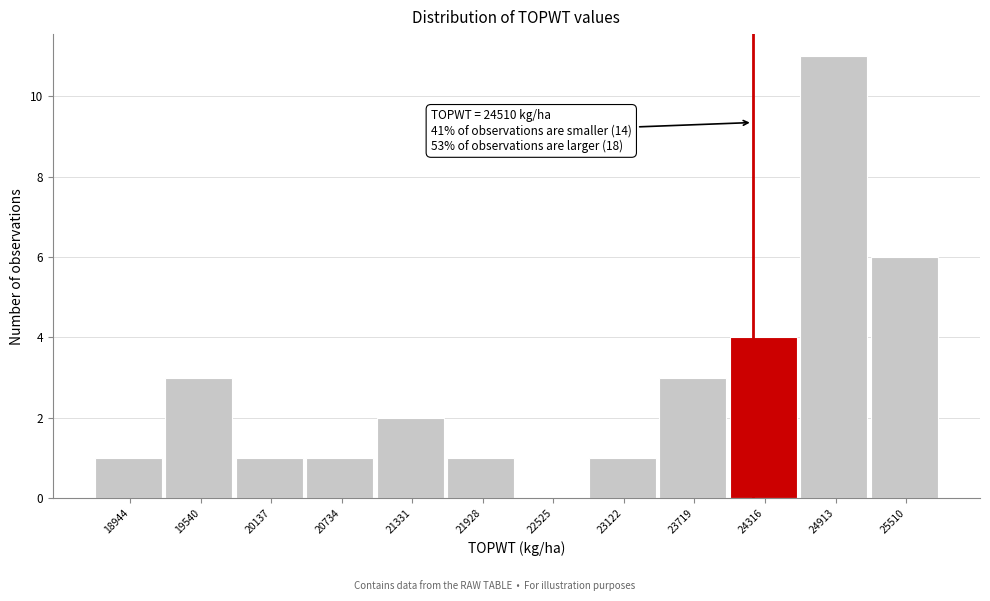

Reading right to left, what are all the values shown in this chart?

25510=6	24913=11	24316=4	23719=3	23122=1	22525=0	21928=1	21331=2	20734=1	20137=1	19540=3	18944=1